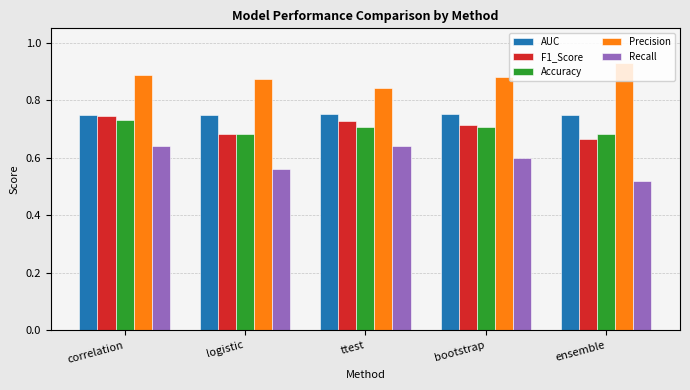

Which series changed the most between logistic and bootstrap?

Recall